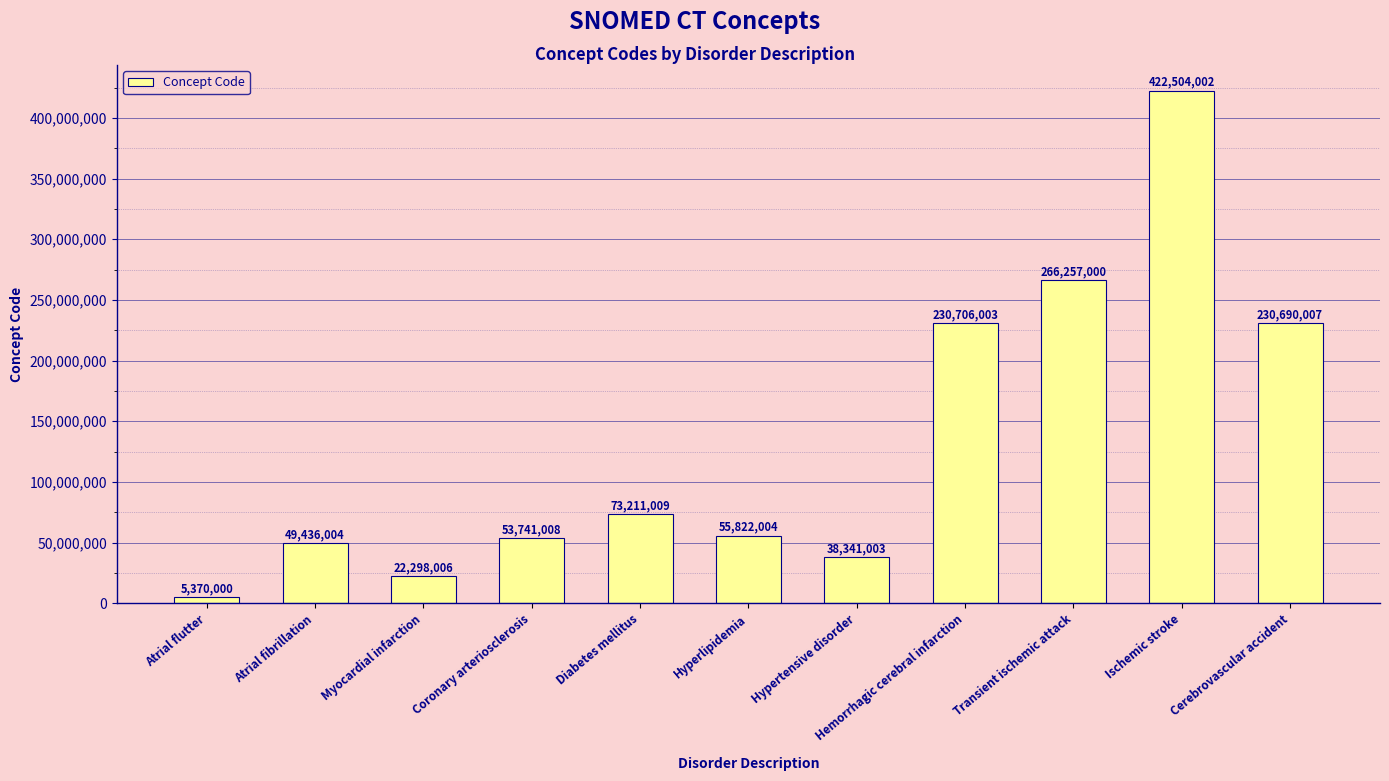

What is the sum of all values?

1448376046